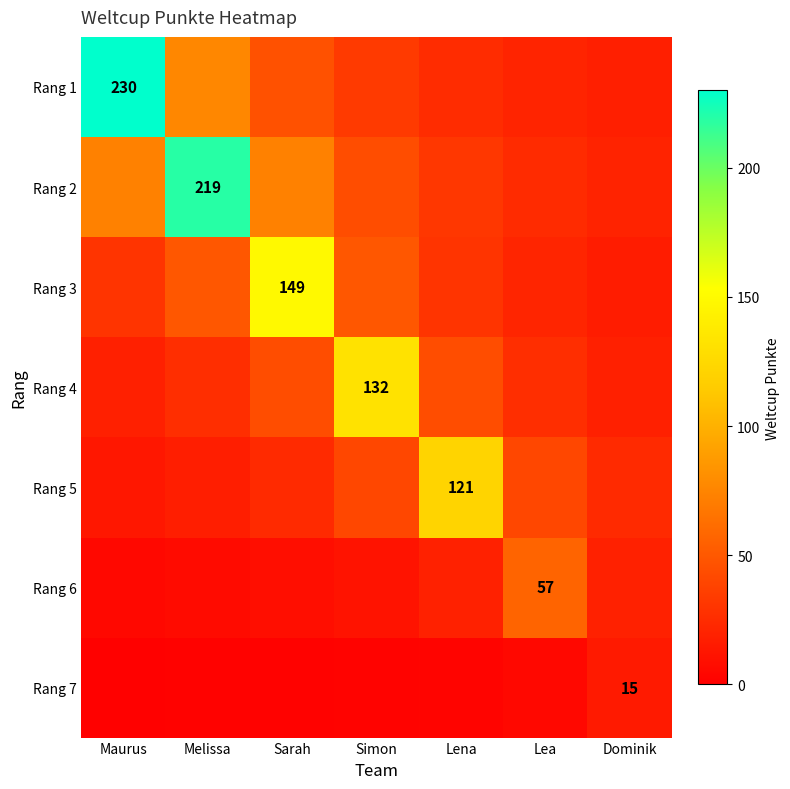

Which category has the highest value in the Rang 4 series?

Simon